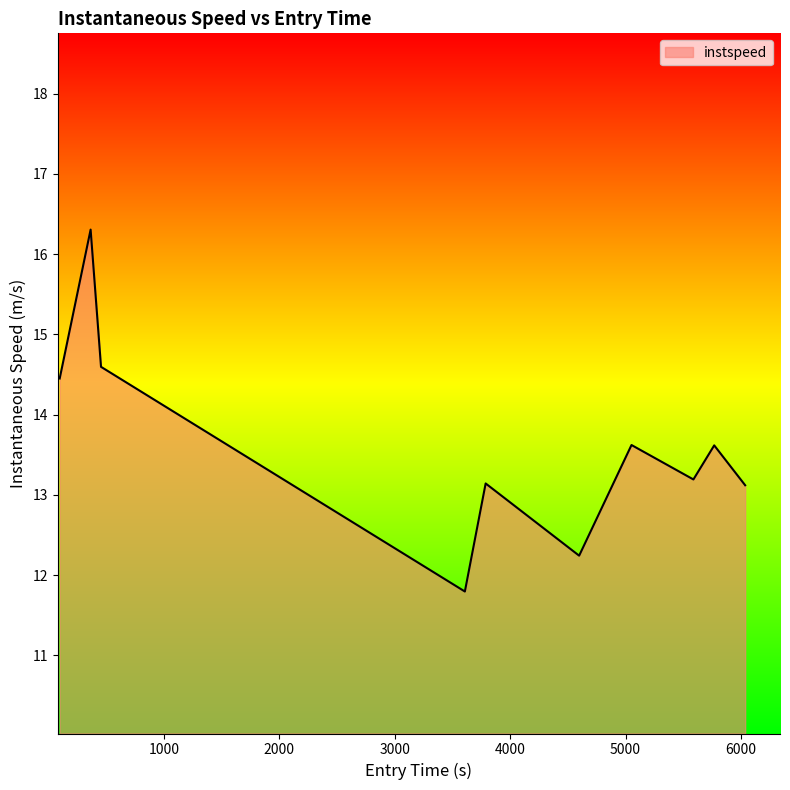

What is the difference between the maximum and minimum values?

4.5